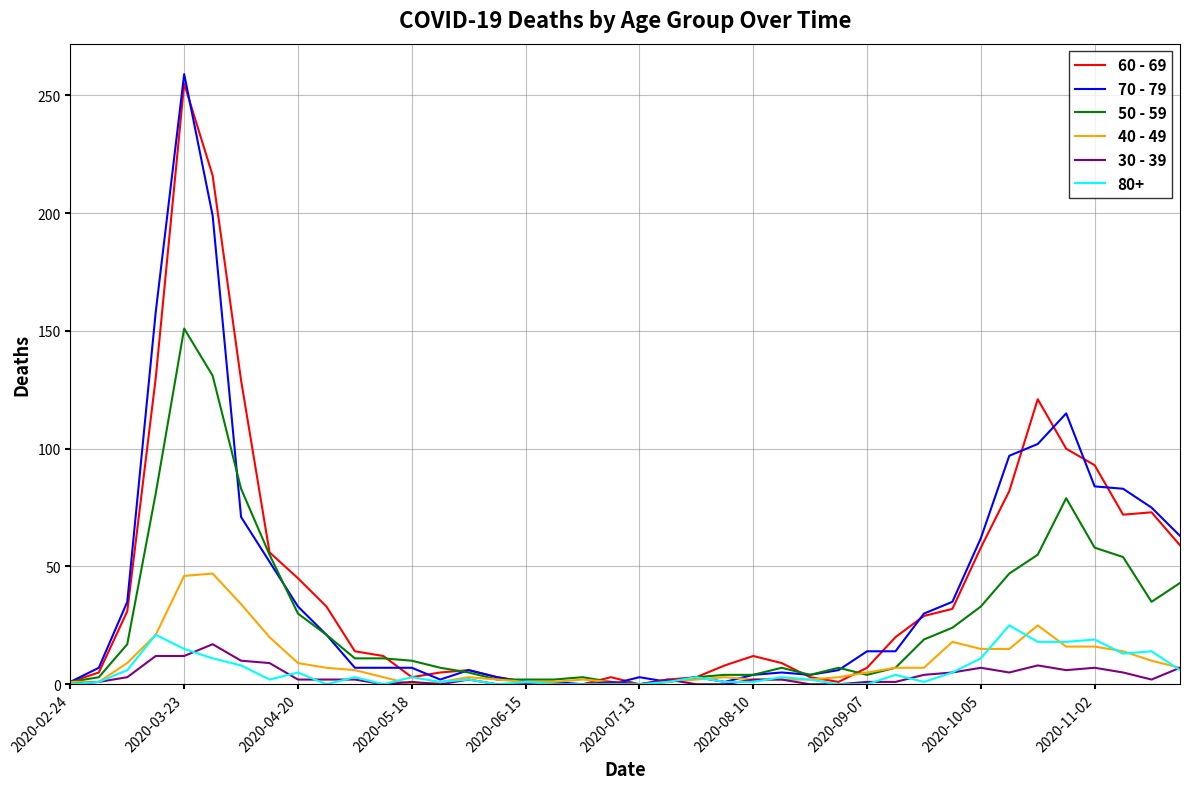

What is the average value of the 40 - 49 series?

10